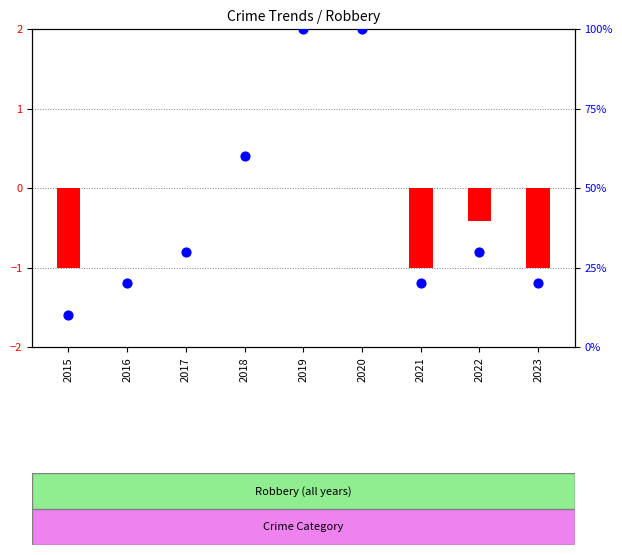

What are all the series names shown in the legend?

log ratio, percentile rank within the sample